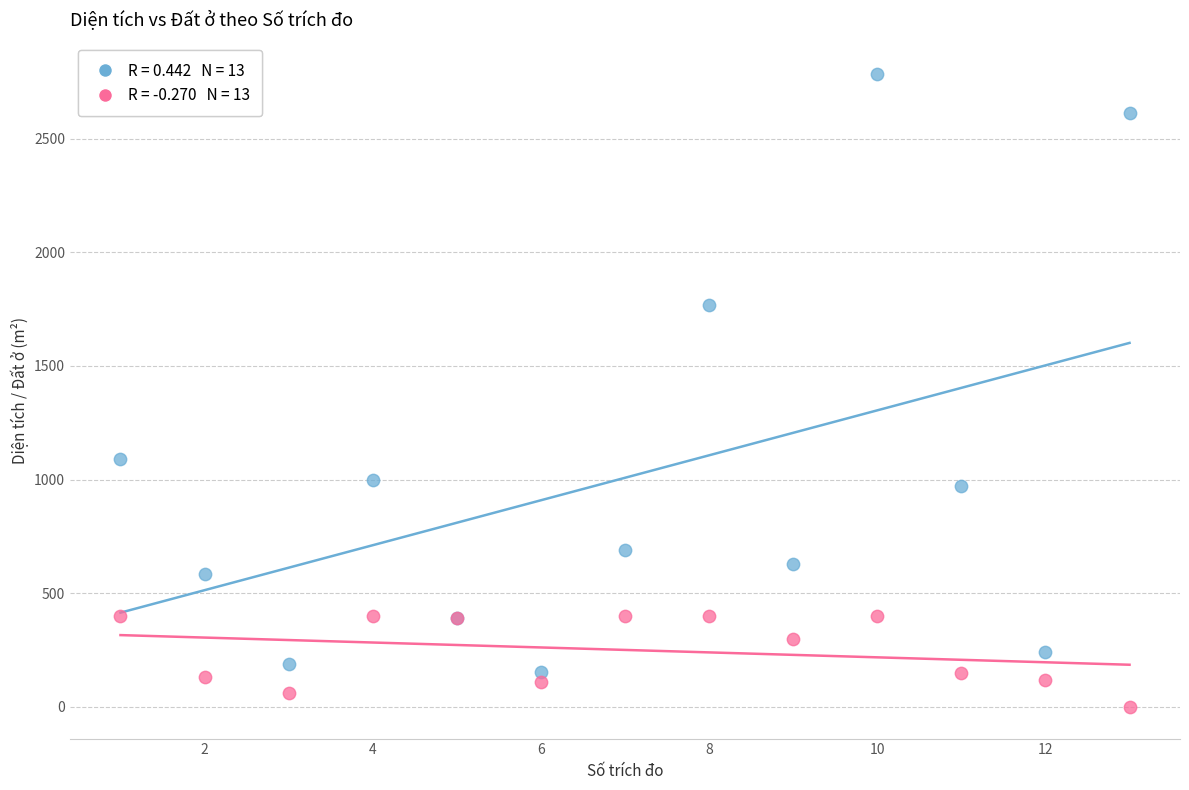

Across all series, what Y value is closest to 1391?

1089.1